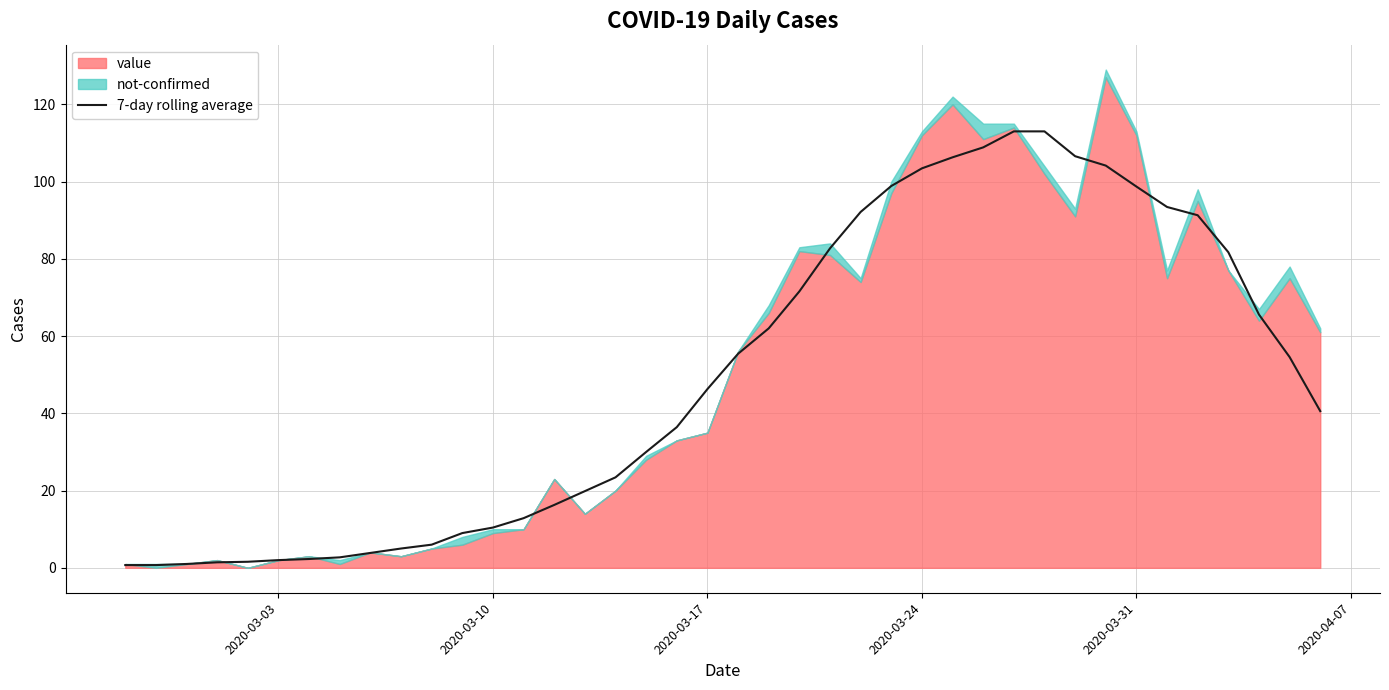

What is the value of the 38th point from the left?

65.6